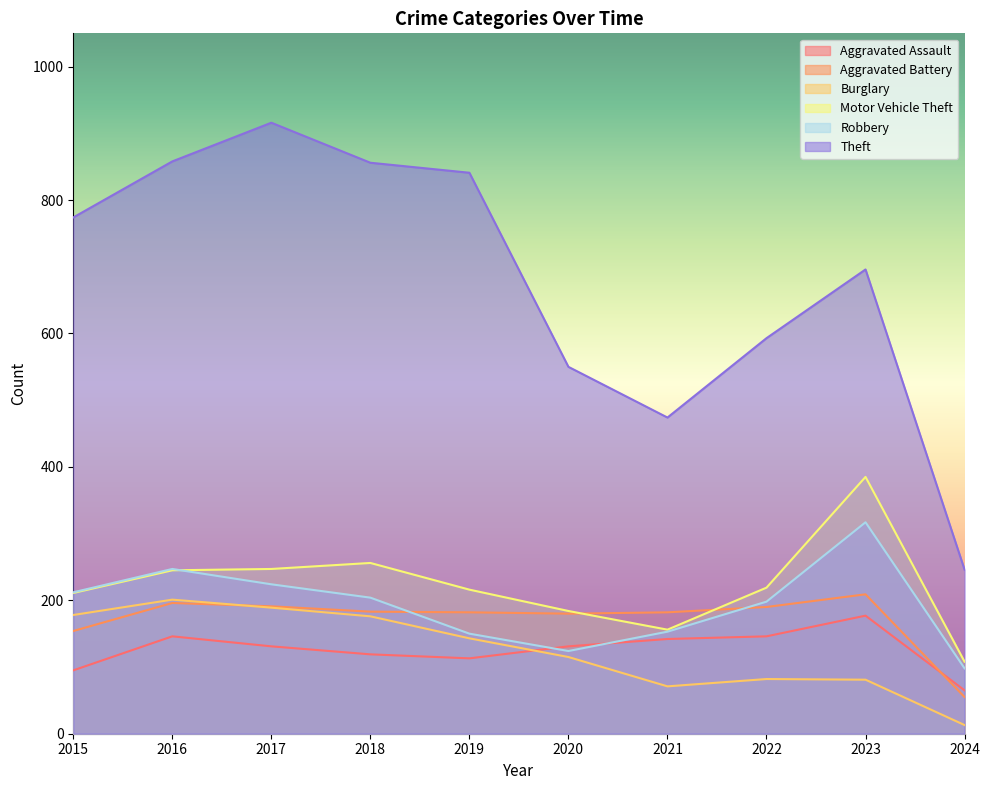

What value does the Aggravated Assault series have at 2018, to the nearest 10?

120